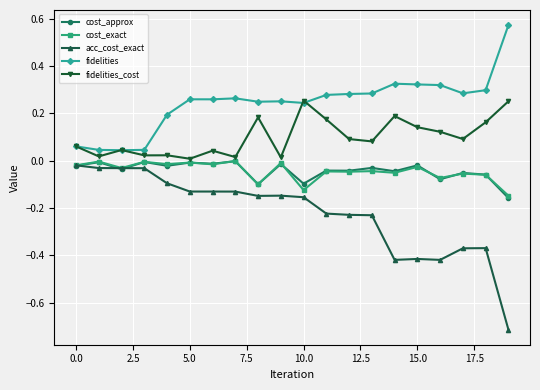

Which series has the largest range (max minus min)?

acc_cost_exact